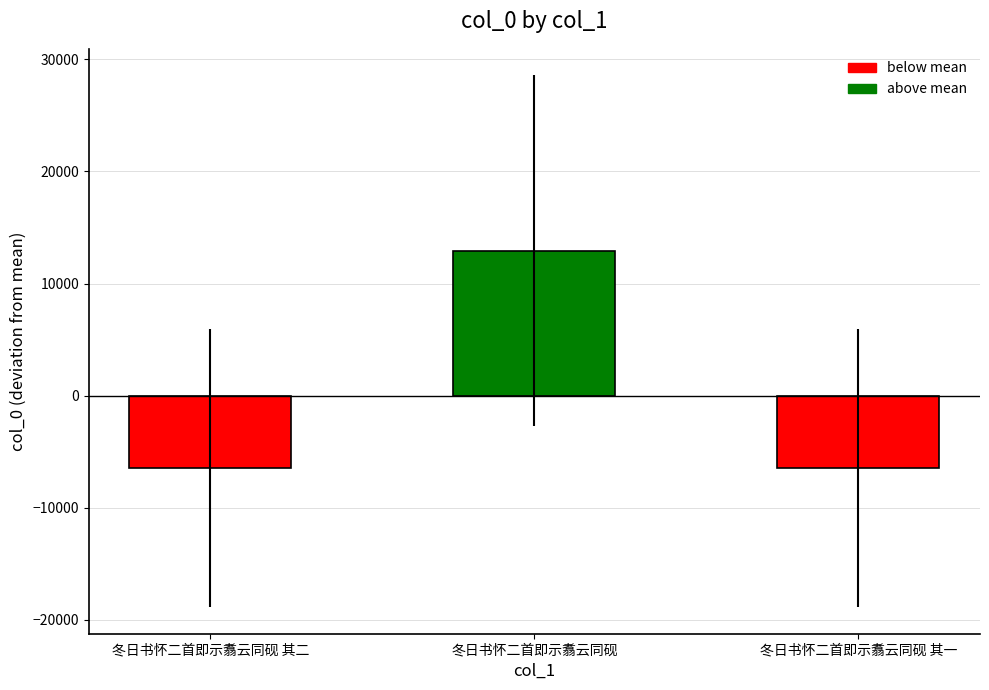

Which label corresponds to the largest value in the chart?

冬日书怀二首即示翥云同砚